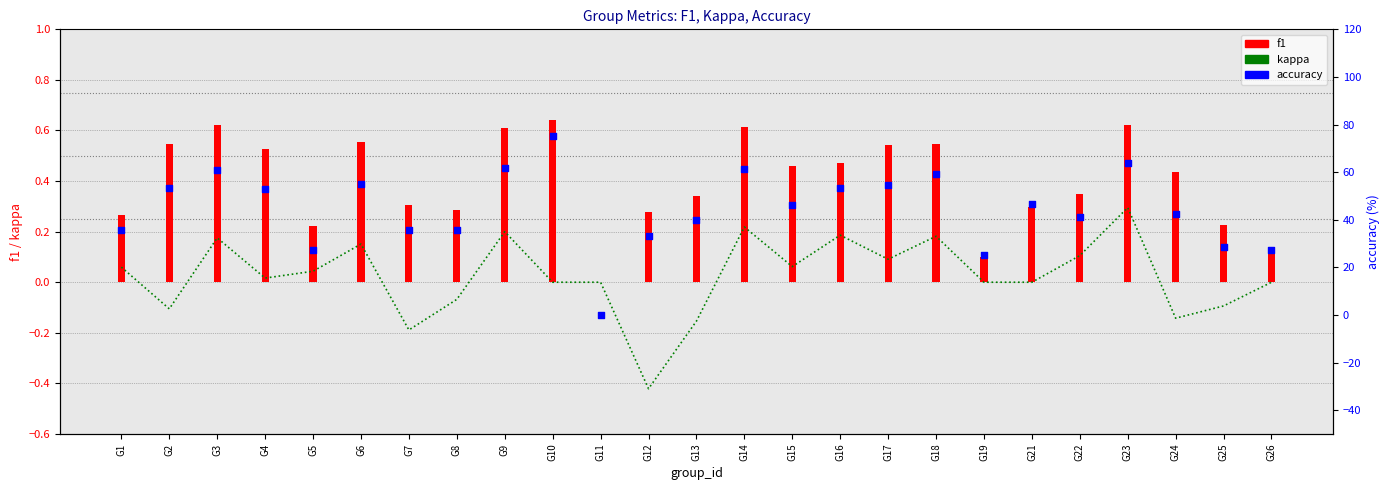

Which series has the widest spread of Y values?

accuracy